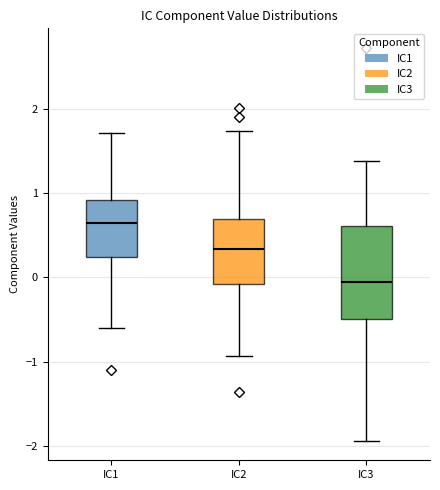

Reading left to right, read every box against the y-axis: the position of its median line, the range the box covers, and the ends of its whiskers. The values are not printed on the chart, so give them approximately, as read against the axis.

IC1: median 0.6, box 0.2 to 0.9, whiskers -0.6 to 1.7
IC2: median 0.3, box -0.1 to 0.7, whiskers -0.9 to 1.7
IC3: median -0.1, box -0.5 to 0.6, whiskers -1.9 to 1.4